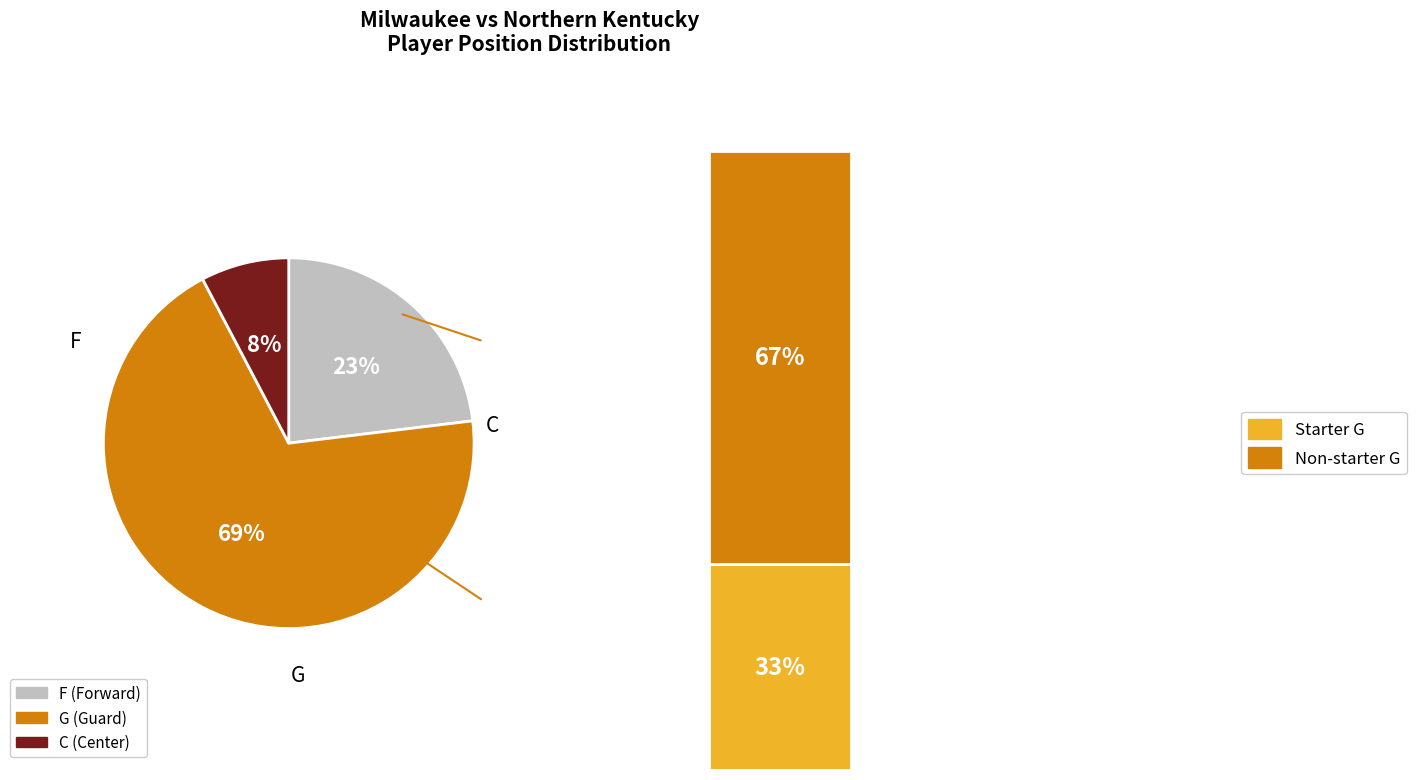

Which category accounts for the majority?

G